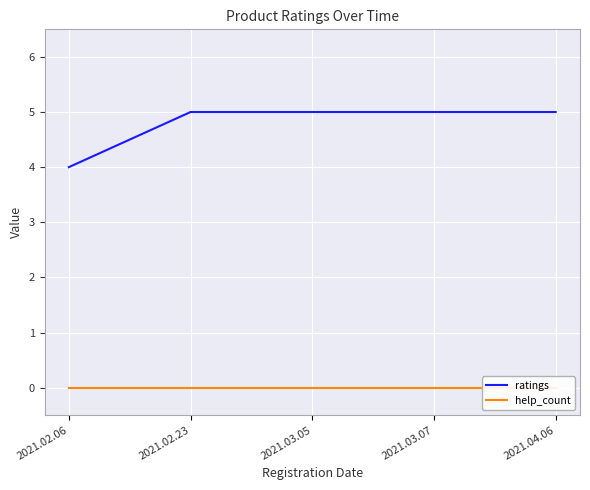

Which series has the largest total across all categories?

ratings